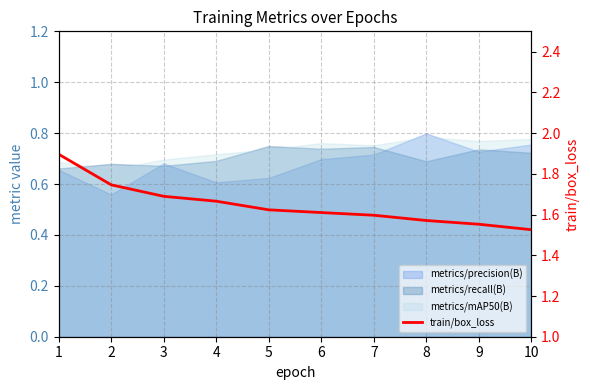

True or false: the data shows 2.8 at 7.

False